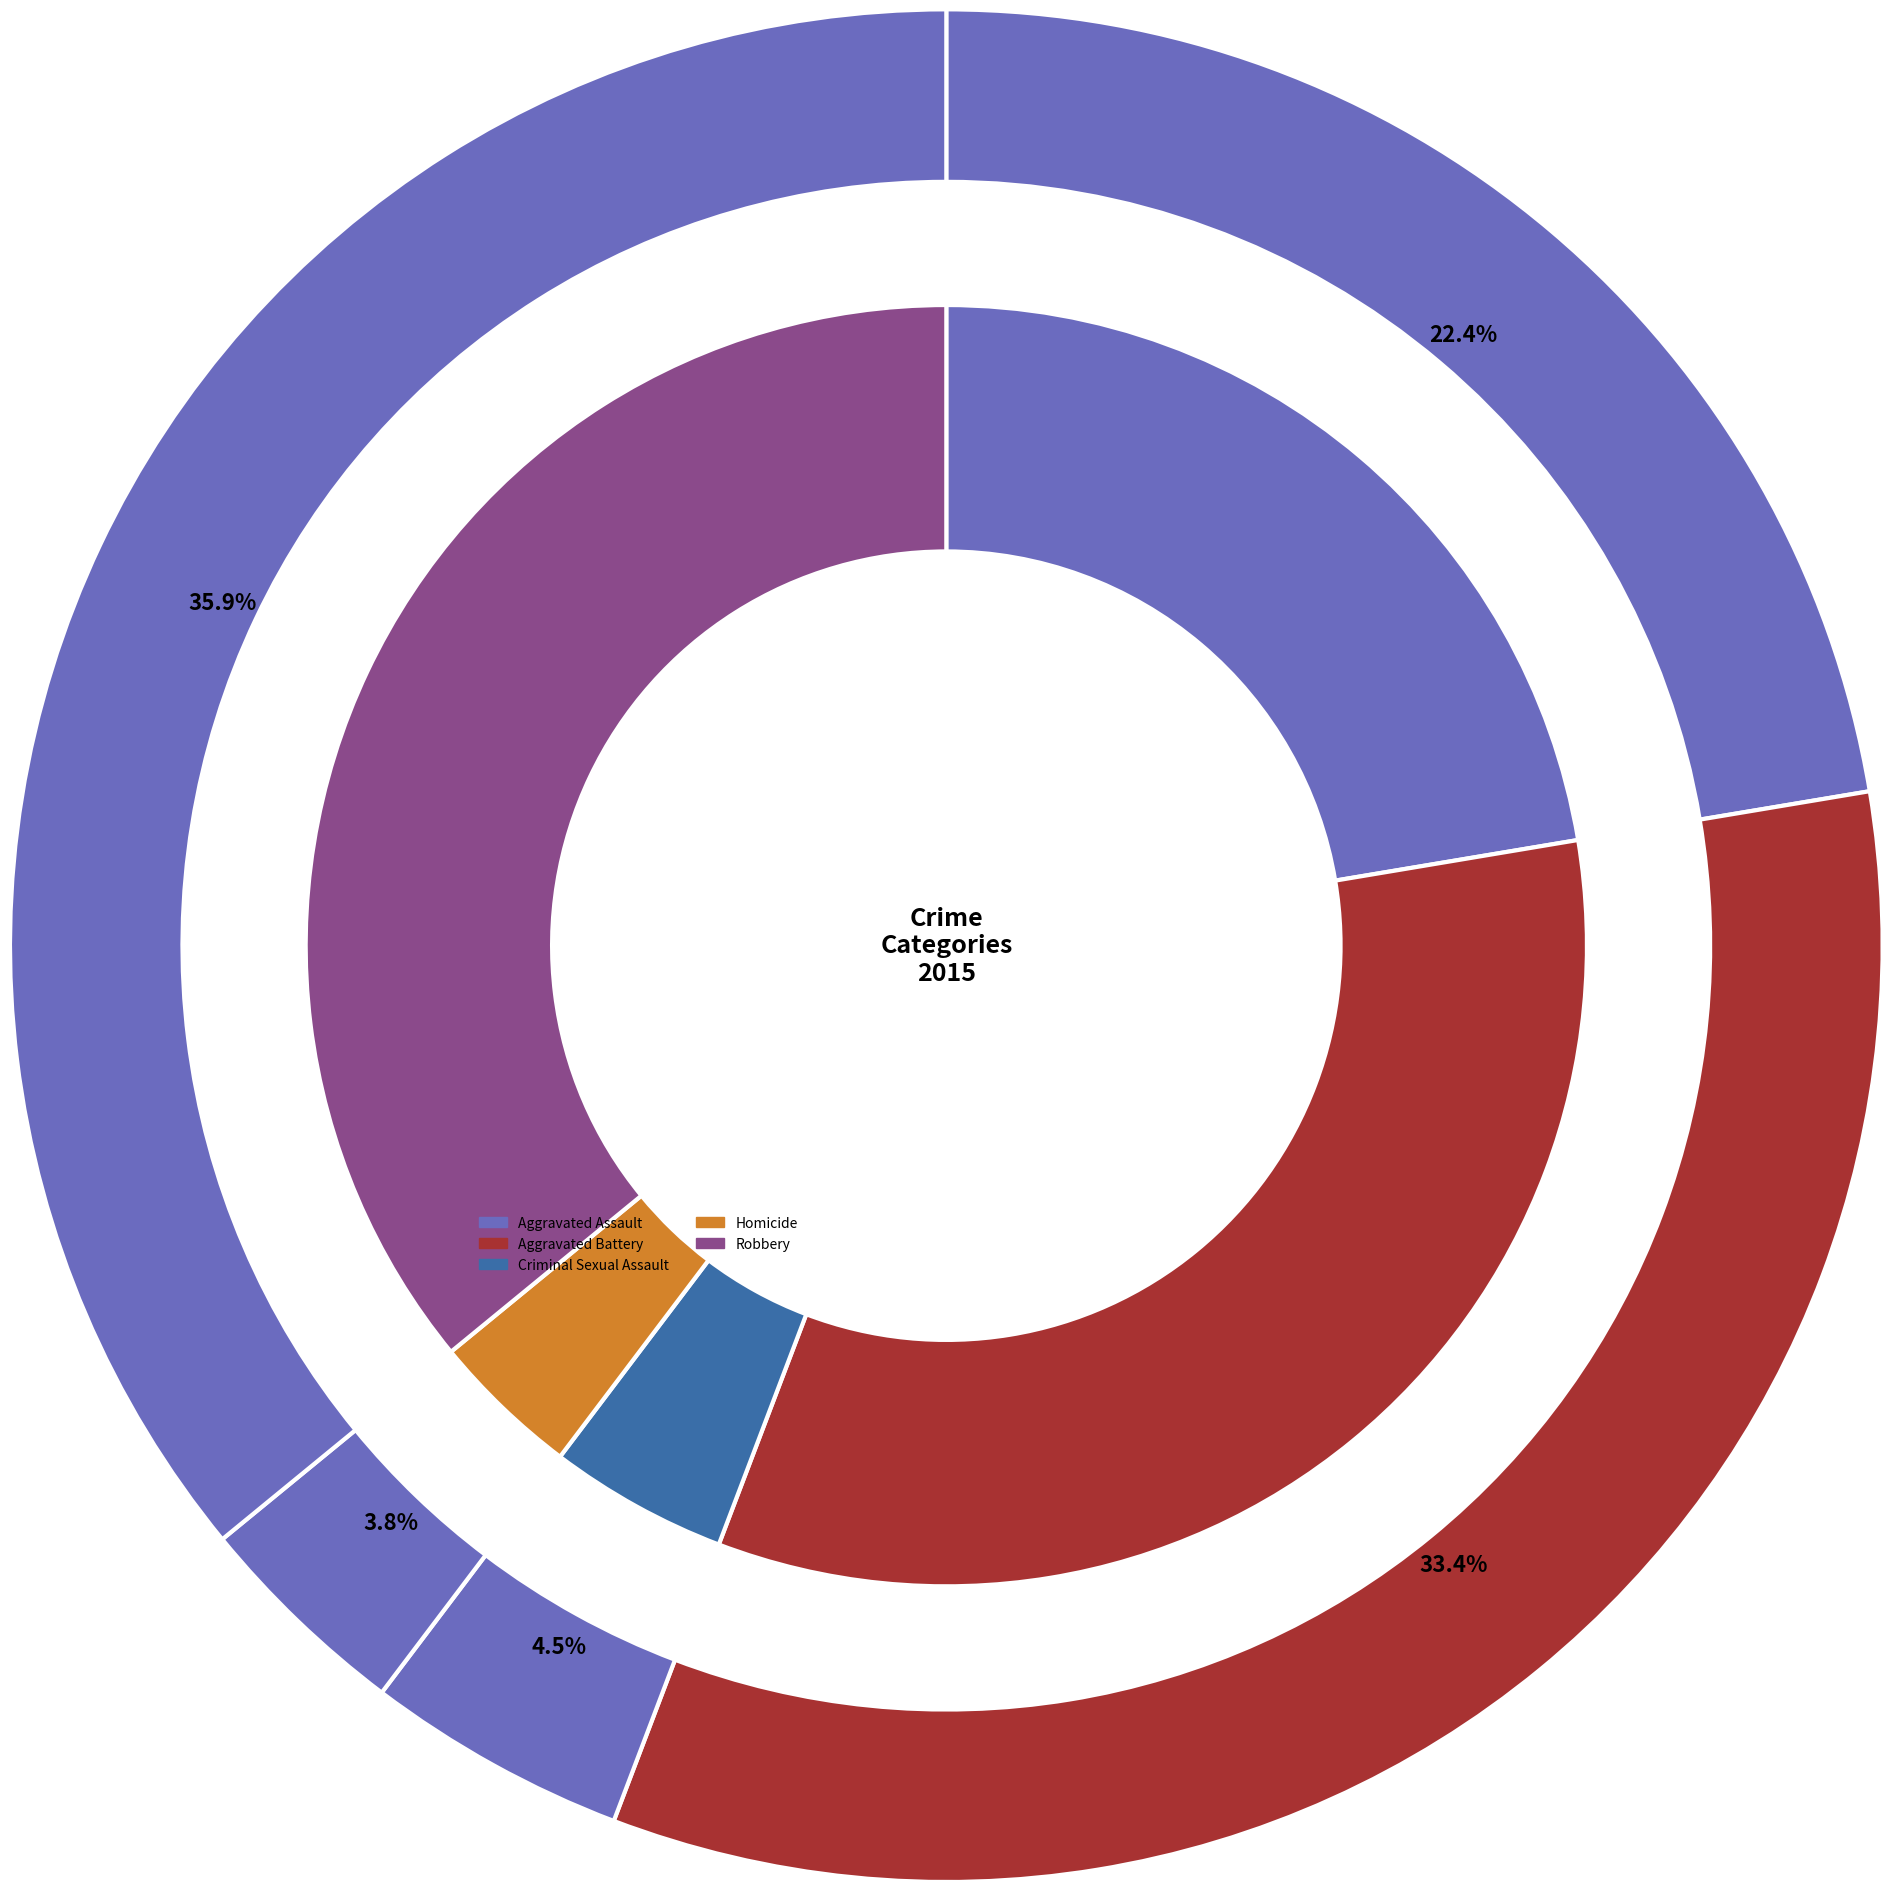

True or false: 1 accounts for 20% of the total.

False